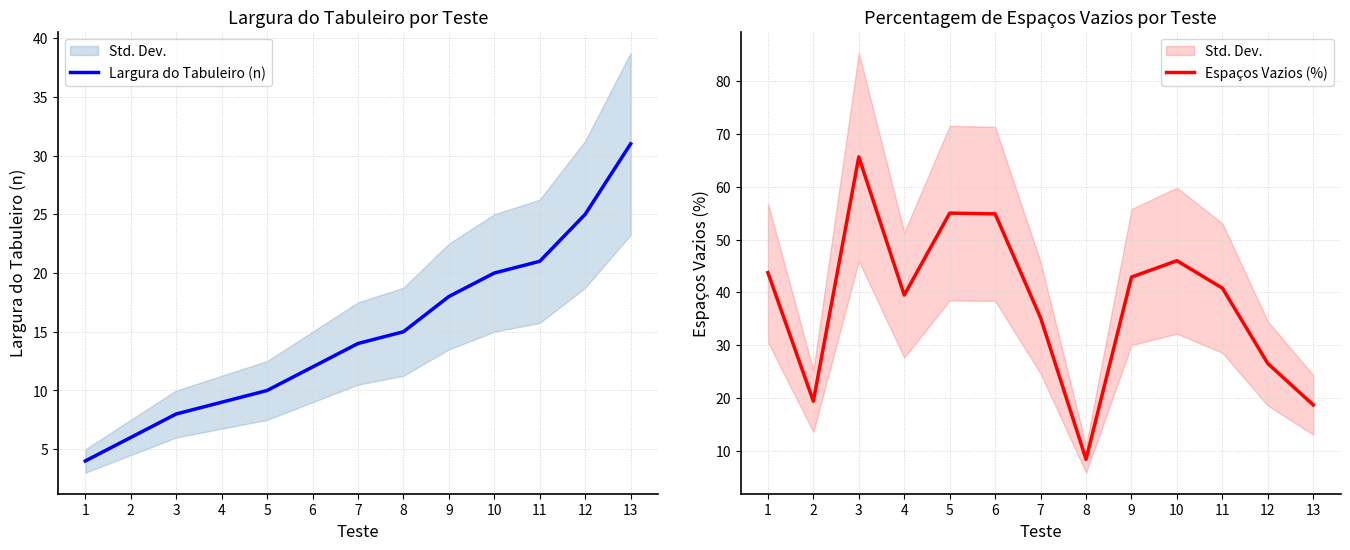

What is the value of the Largura do Tabuleiro (n) point at the 5th from the left?

10.0